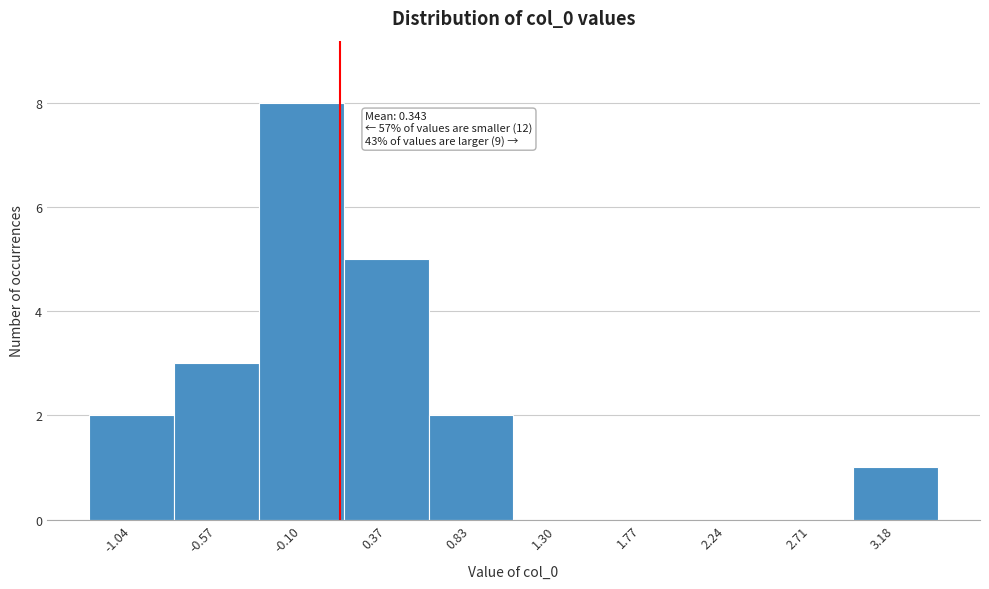

Reading left to right, extract all data points from this chart.

-1.04=2	-0.57=3	-0.10=8	0.37=5	0.83=2	1.30=0	1.77=0	2.24=0	2.71=0	3.18=1